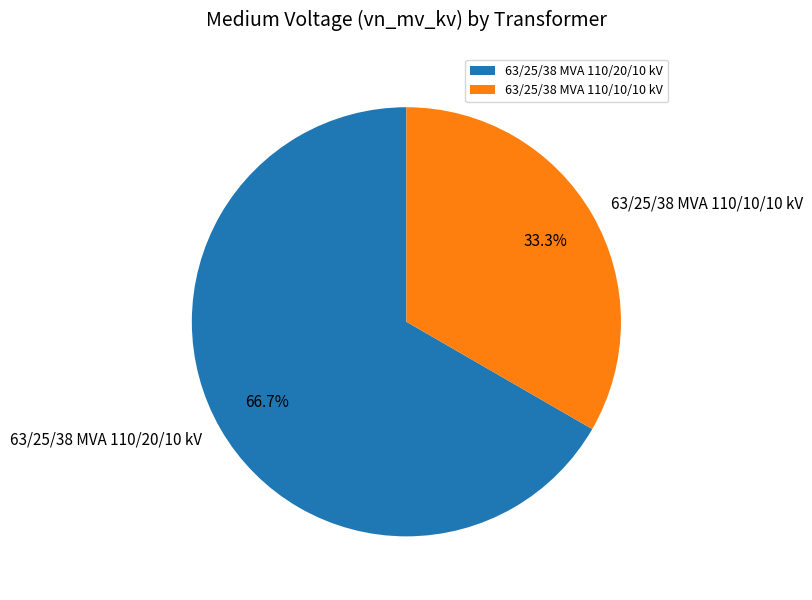

Combined, do 63/25/38 MVA 110/10/10 kV and 63/25/38 MVA 110/20/10 kV account for over 50%?

Yes